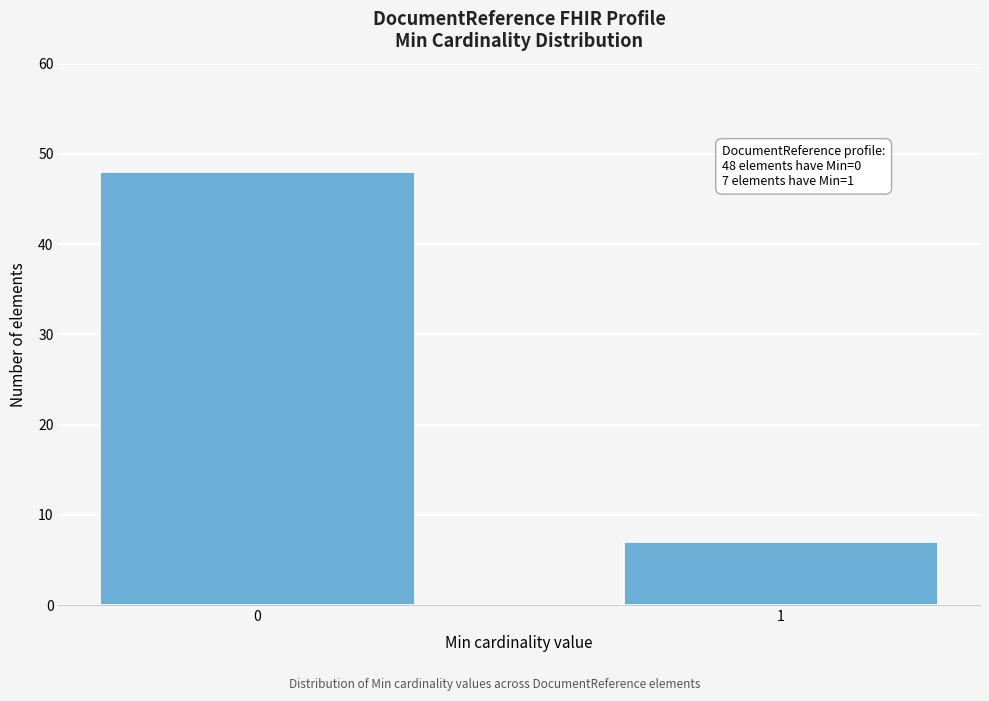

Reading left to right, extract all data points from this chart.

0=48	1=7